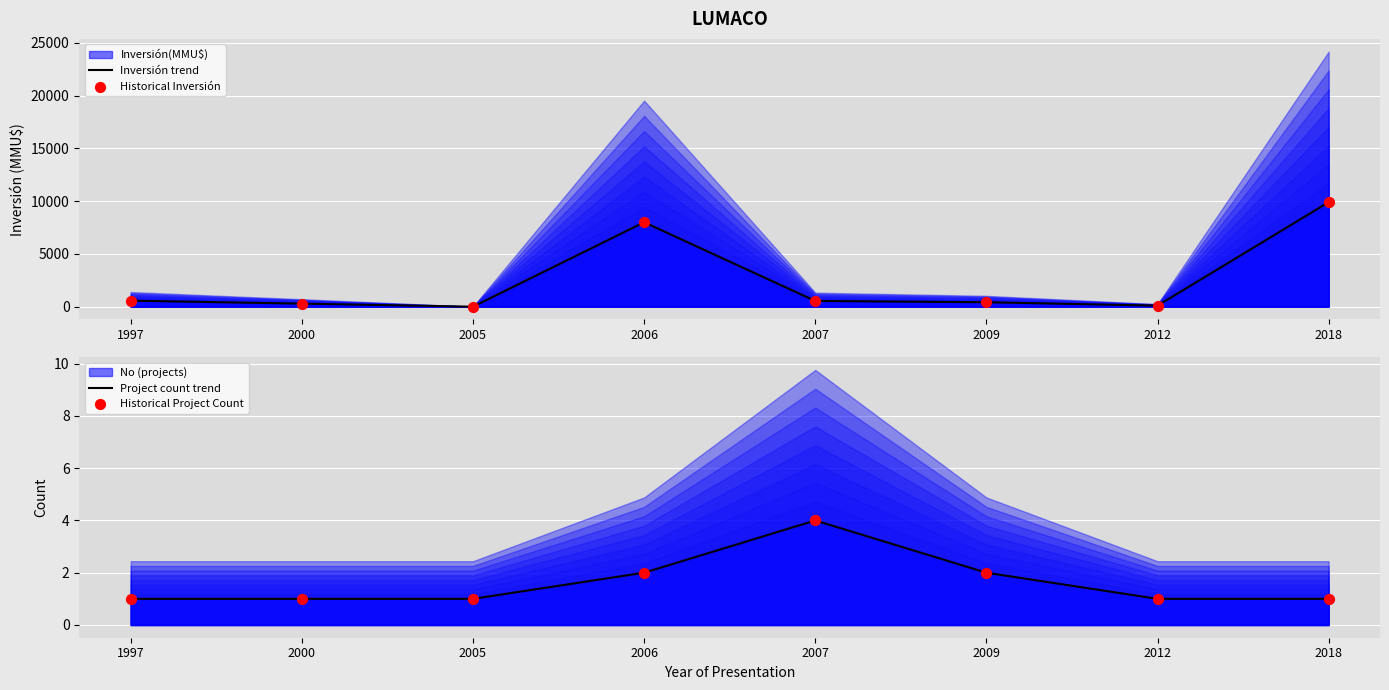

Which series reaches the maximum Y coordinate?

Inversión trend